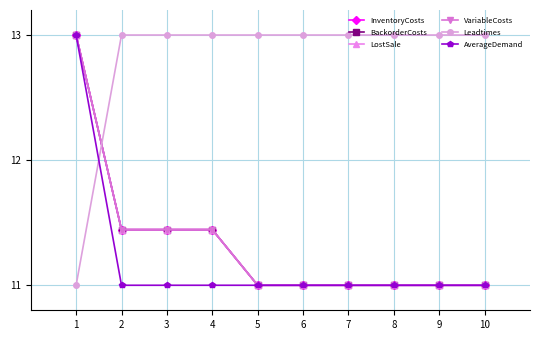

At 8, list the series in order from smallest to largest.

InventoryCosts, BackorderCosts, LostSale, VariableCosts, AverageDemand, Leadtimes